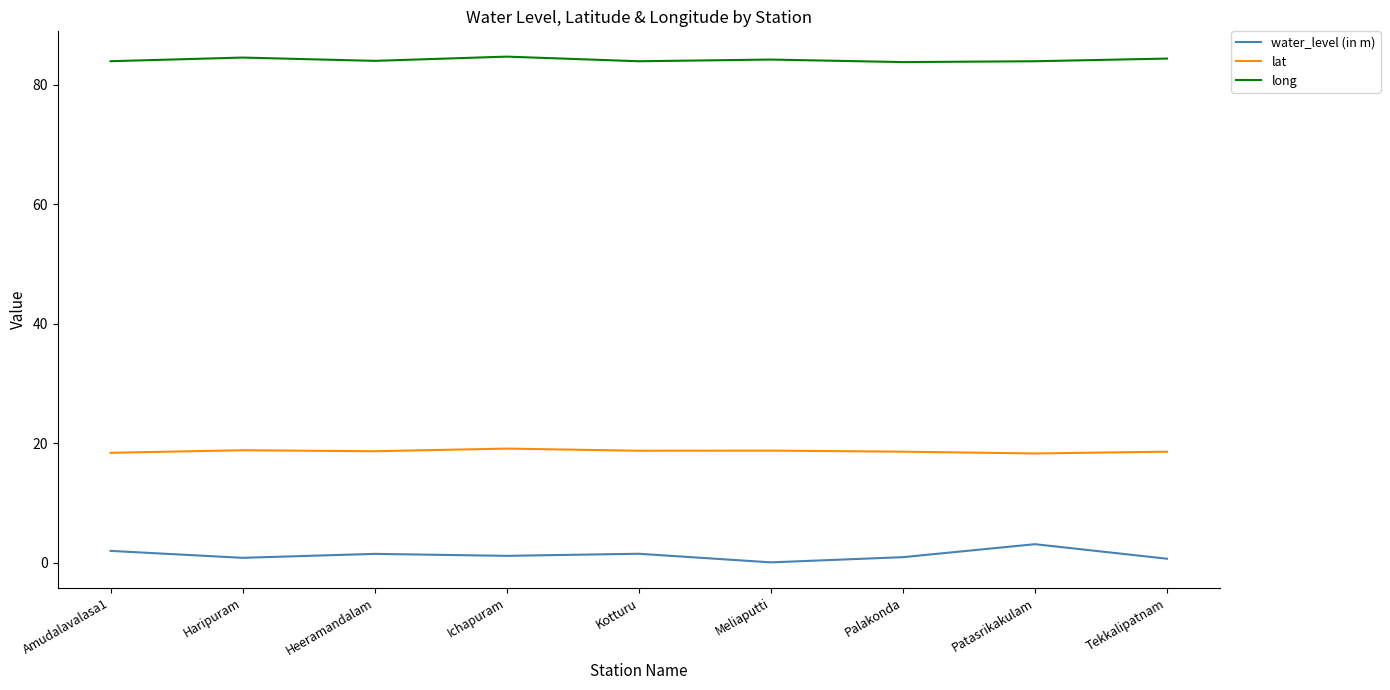

True or false: water_level (in m) and lat cross at least once.

False